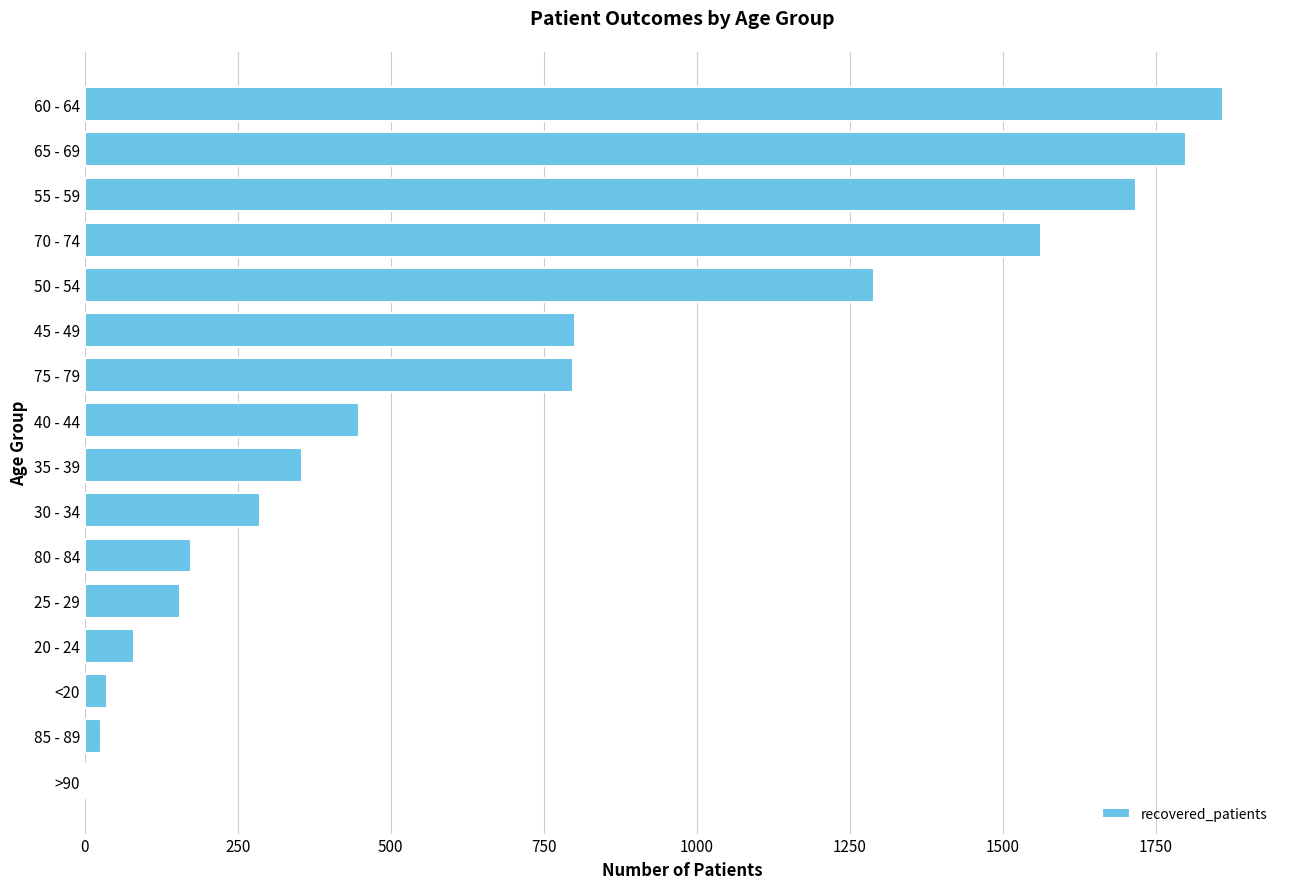

What is the sum of all values?

11392